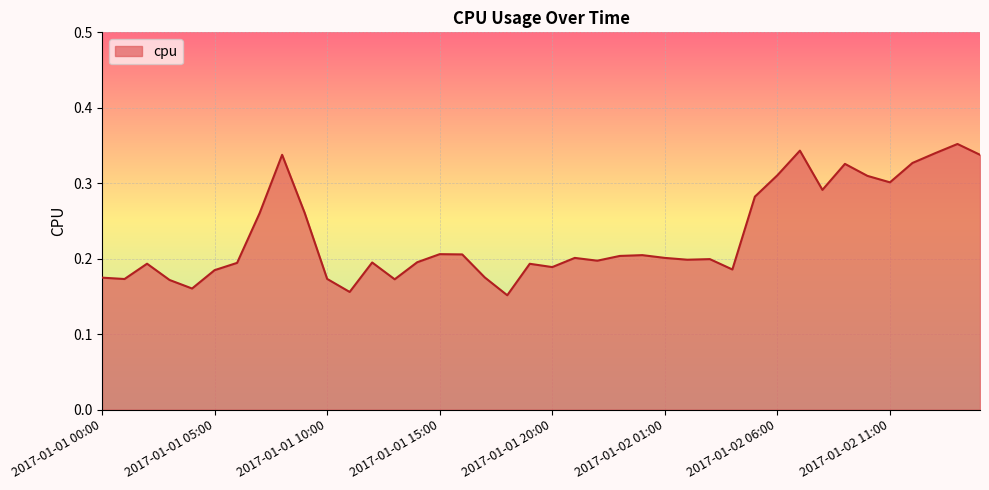

Reading left to right, transcribe all the data shown in this chart.

0.2	0.2	0.2	0.2	0.2	0.2	0.2	0.3	0.3	0.3	0.2	0.2	0.2	0.2	0.2	0.2	0.2	0.2	0.2	0.2	0.2	0.2	0.2	0.2	0.2	0.2	0.2	0.2	0.2	0.3	0.3	0.3	0.3	0.3	0.3	0.3	0.3	0.3	0.4	0.3